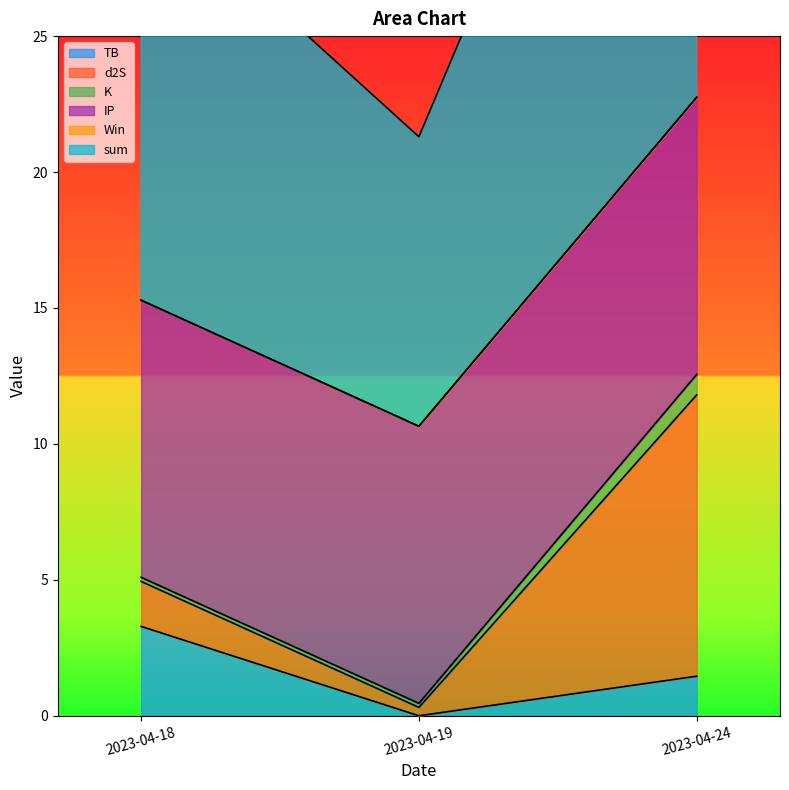

At which label does TB first exceed 1?

2023-04-18